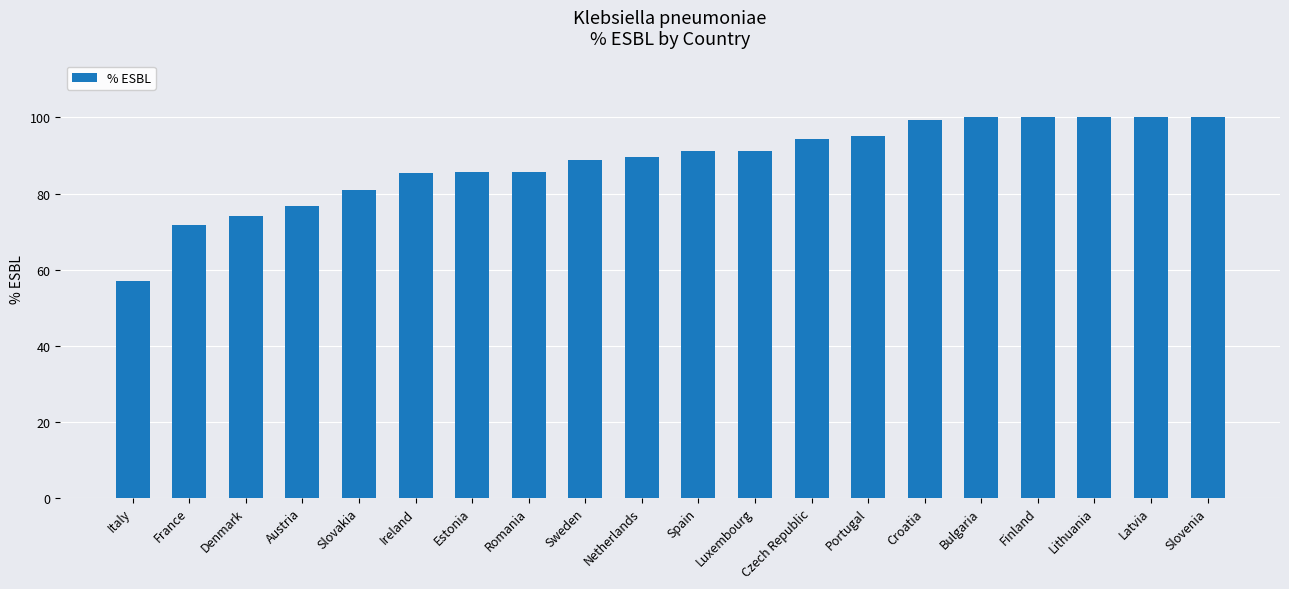

What is the smallest value displayed?

57.0